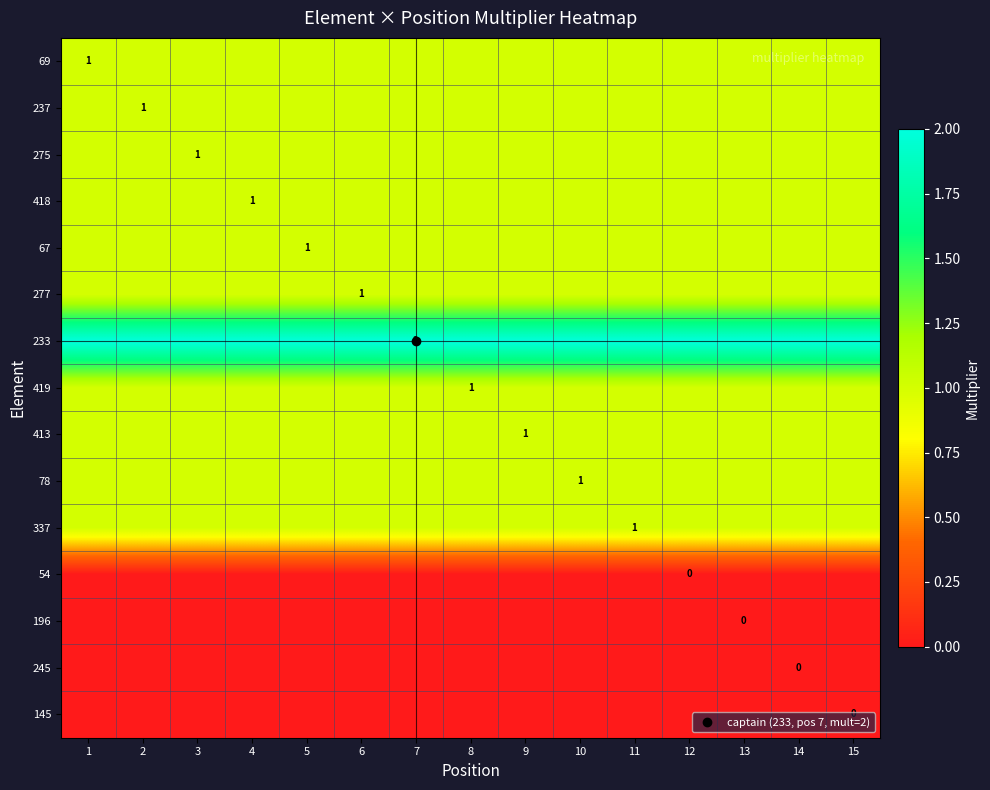

Rank the series at 15 from lowest to highest value.

54, 196, 245, 145, 69, 237, 275, 418, 67, 277, 419, 413, 78, 337, 233